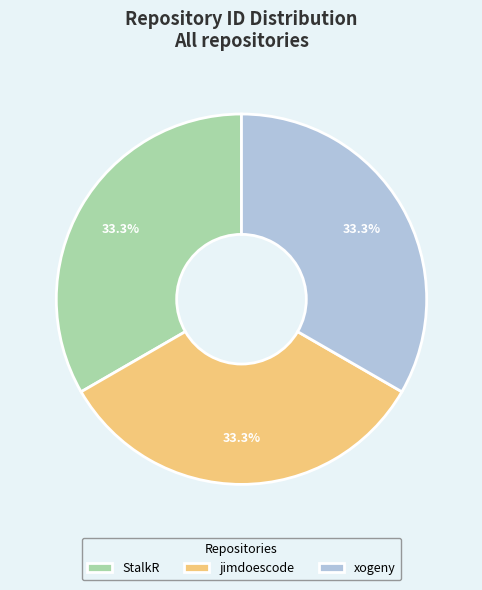

Is there a majority slice in this chart?

No